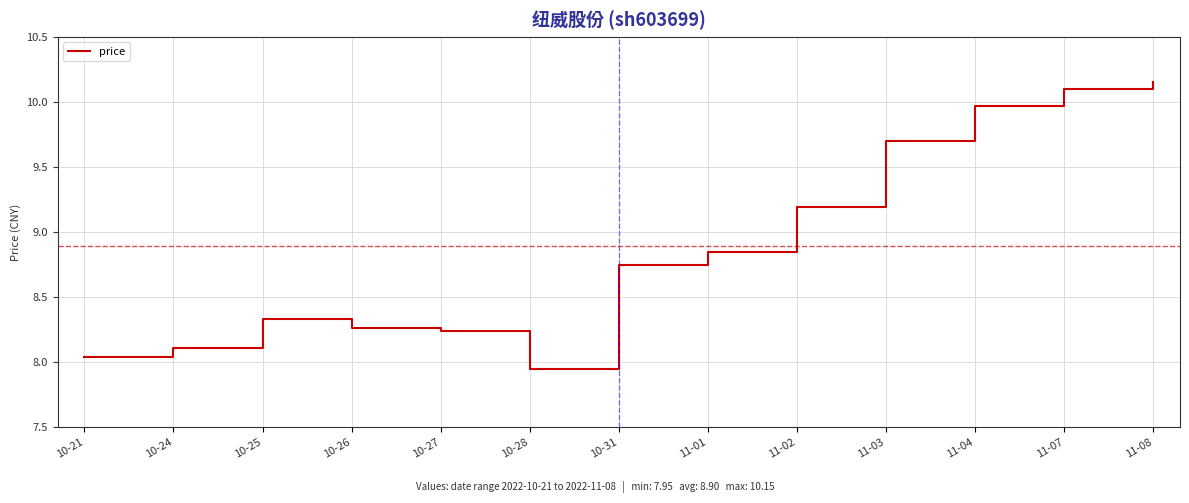

Which category has the lowest value across all series?

10-28